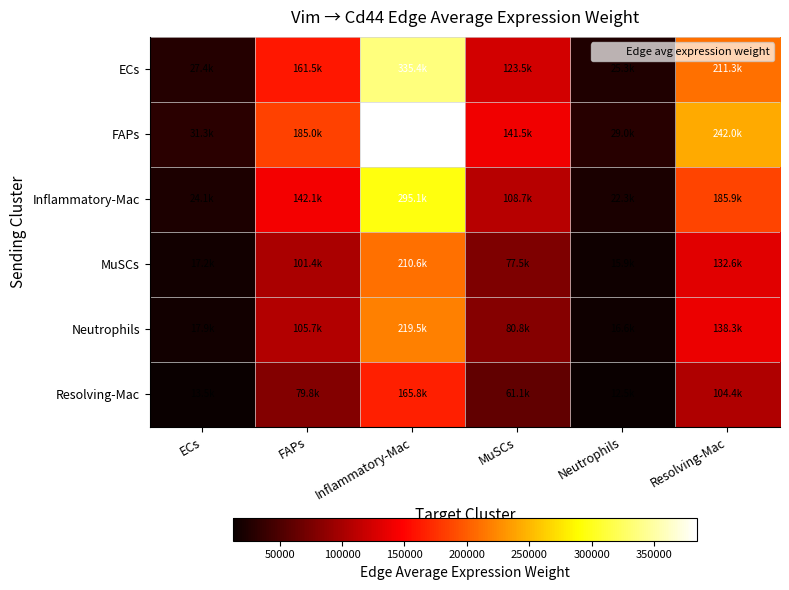

Reading right to left, what are all the values shown in this chart?

ECs: Resolving-Mac=211277.2	Neutrophils=25342.4	MuSCs=123525.0	Inflammatory-Mac=335435.5	FAPs=161490.8	ECs=27366.4
FAPs: Resolving-Mac=242006.6	Neutrophils=29028.3	MuSCs=141491.2	Inflammatory-Mac=384223.2	FAPs=184979.0	ECs=31346.7
Inflammatory-Mac: Resolving-Mac=185860.3	Neutrophils=22293.6	MuSCs=108664.8	Inflammatory-Mac=295082.2	FAPs=142063.3	ECs=24074.1
MuSCs: Resolving-Mac=132627.5	Neutrophils=15908.4	MuSCs=77541.8	Inflammatory-Mac=210566.8	FAPs=101374.5	ECs=17179.0
Neutrophils: Resolving-Mac=138253.1	Neutrophils=16583.2	MuSCs=80830.9	Inflammatory-Mac=219498.4	FAPs=105674.5	ECs=17907.7
Resolving-Mac: Resolving-Mac=104443.8	Neutrophils=12527.9	MuSCs=61064.0	Inflammatory-Mac=165820.8	FAPs=79832.2	ECs=13528.4